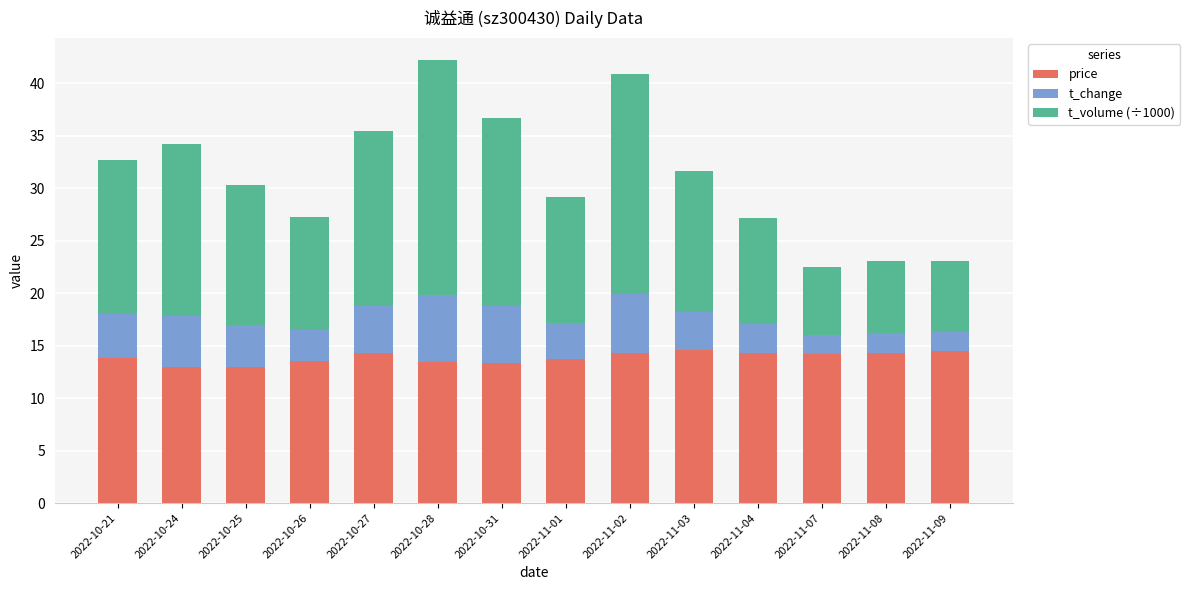

What is the sum of all price values?

194.3